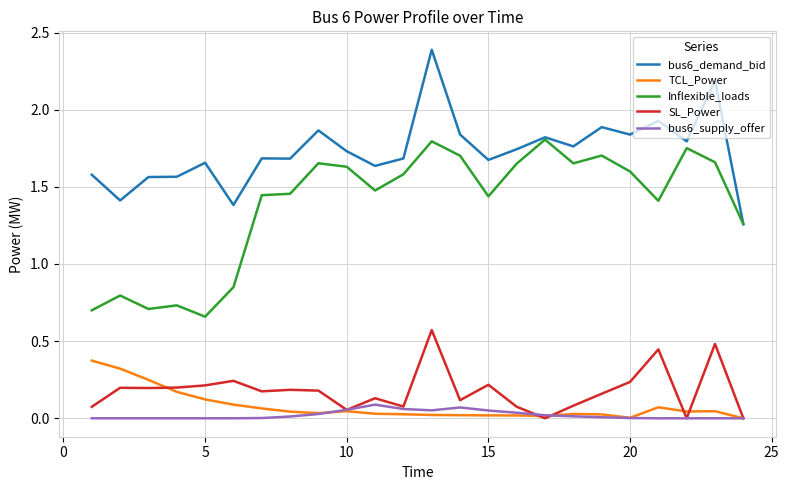

What is the maximum value shown in the chart?

2.4